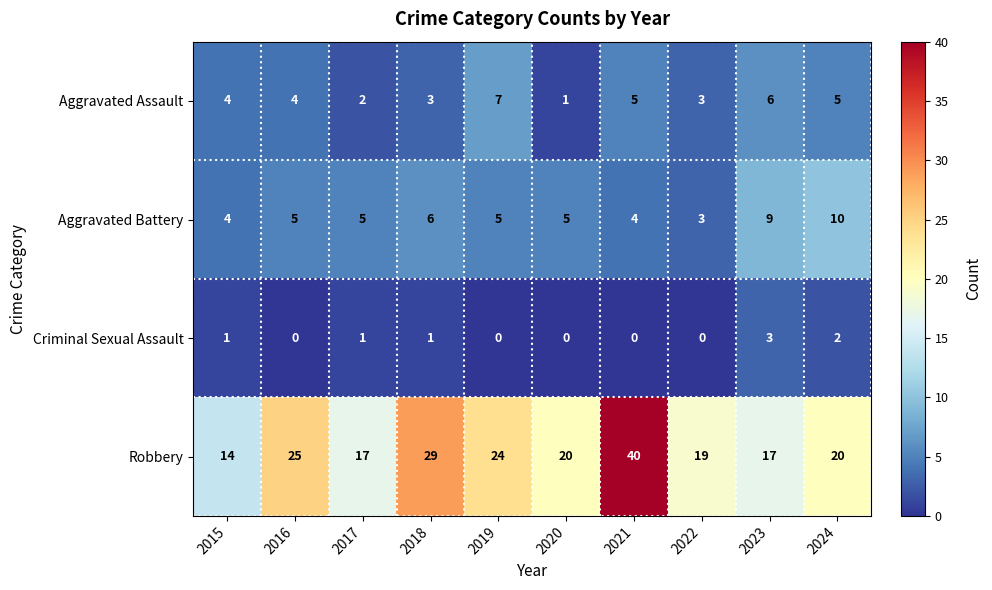

Which category has the lowest value in the Aggravated Assault series?

2020